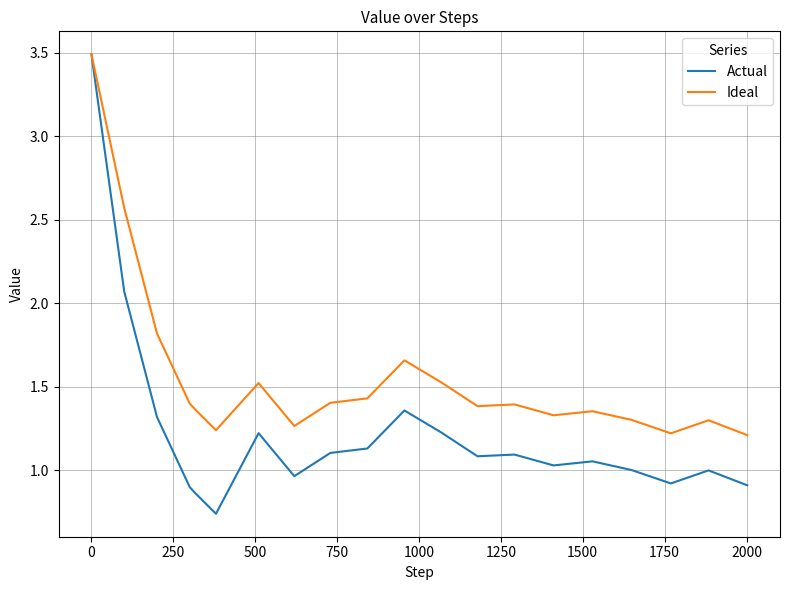

List the series in order of their overall mean, highest first.

Ideal, Actual